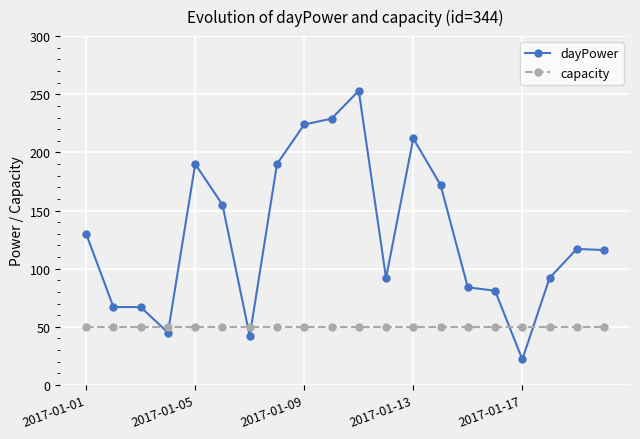

Which series has the widest spread of values?

dayPower